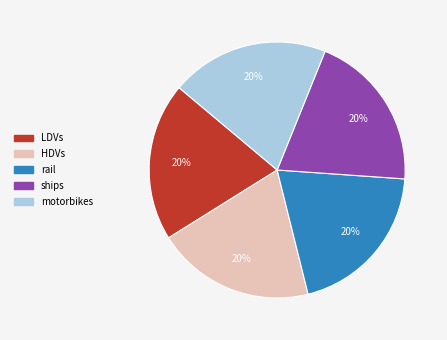

Is there any slice that represents more than half of the pie?

No